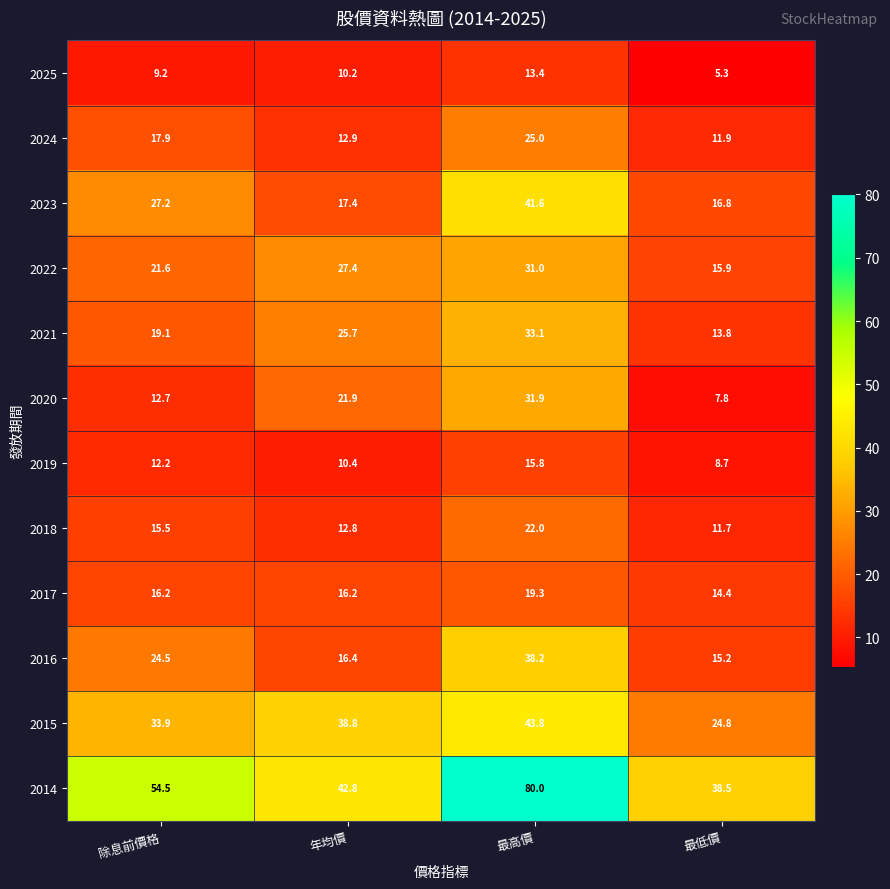

What value does the 2023 series have at 最高價?

41.6